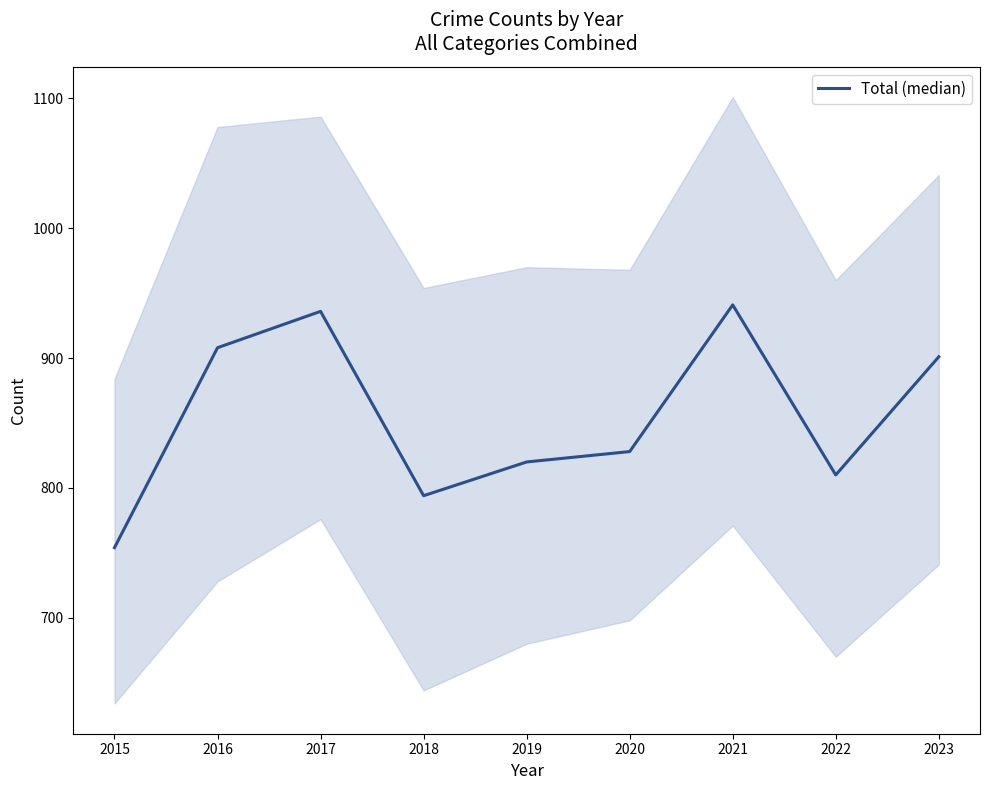

Is this an area chart (filled region under the line)?

No